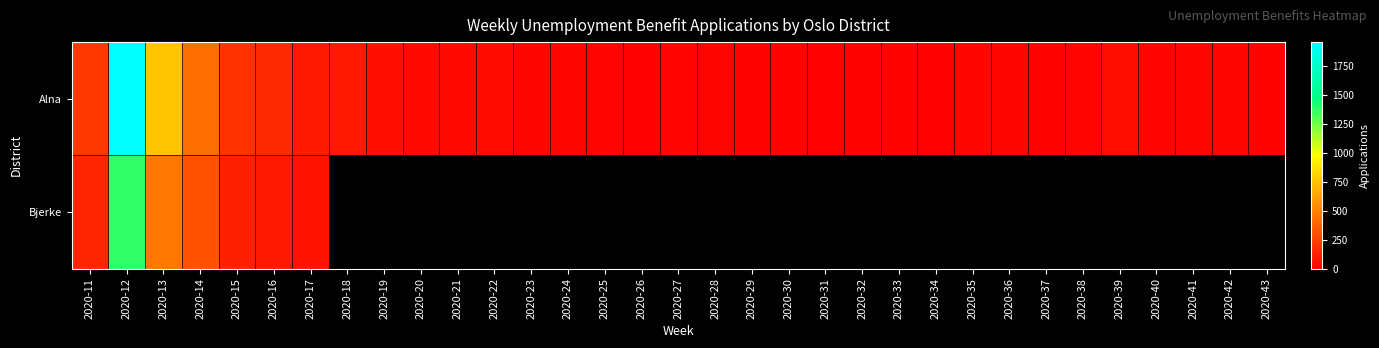

What is the minimum value for Alna?

12.0